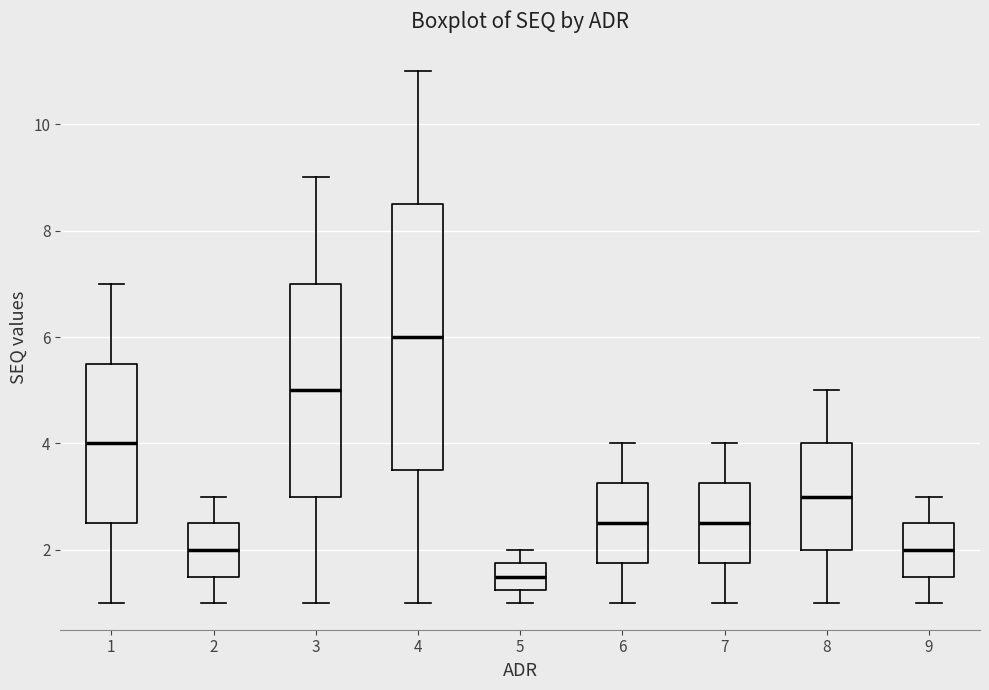

Reading left to right, transcribe this box plot: for each box, give where its median line is, the range the box spans, and where its two whiskers end, as read against the y-axis. The values are not printed on the chart, so give them approximately, as read against the axis.

1: median 4.0, box 2.6 to 5.6, whiskers 1.0 to 7.0
2: median 2.0, box 1.6 to 2.6, whiskers 1.0 to 3.0
3: median 5.0, box 3.0 to 7.0, whiskers 1.0 to 9.0
4: median 6.0, box 3.6 to 8.6, whiskers 1.0 to 11.0
5: median 1.6, box 1.2 to 1.8, whiskers 1.0 to 2.0
6: median 2.6, box 1.8 to 3.2, whiskers 1.0 to 4.0
7: median 2.6, box 1.8 to 3.2, whiskers 1.0 to 4.0
8: median 3.0, box 2.0 to 4.0, whiskers 1.0 to 5.0
9: median 2.0, box 1.6 to 2.6, whiskers 1.0 to 3.0